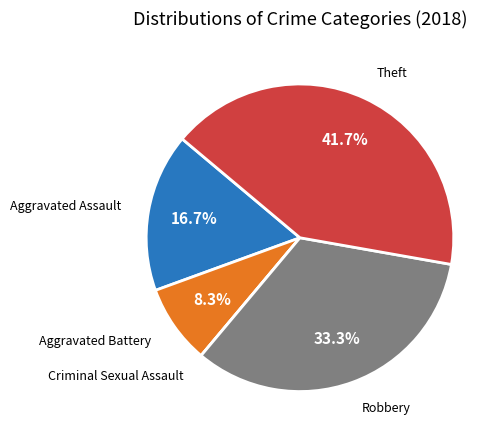

Does any single category account for the majority?

No